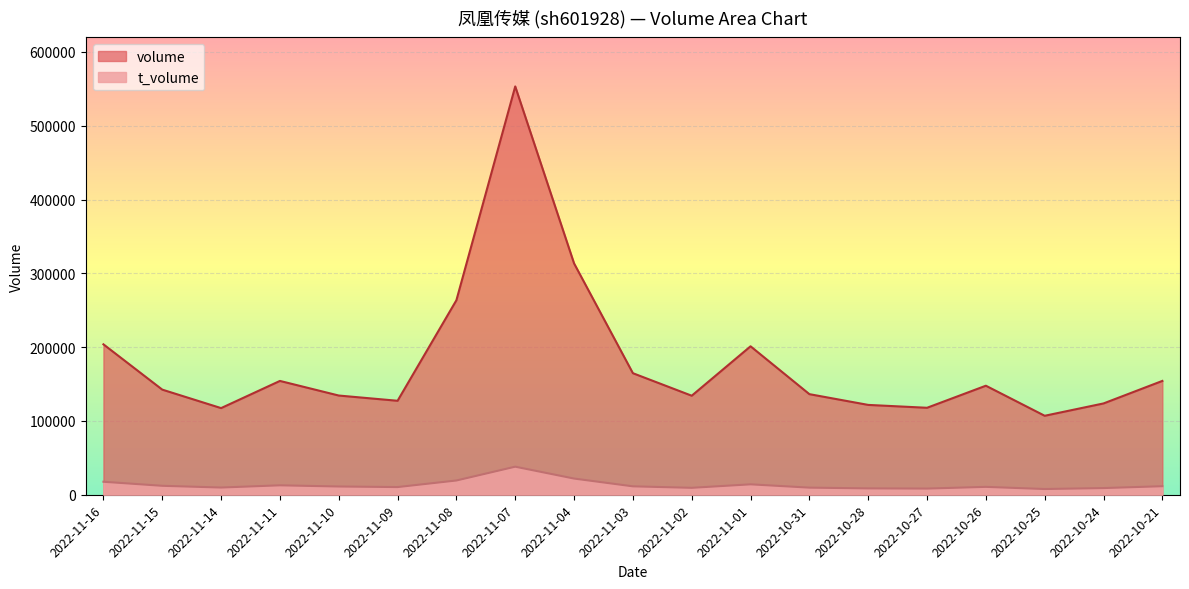

Count the number of data series in this chart.

2